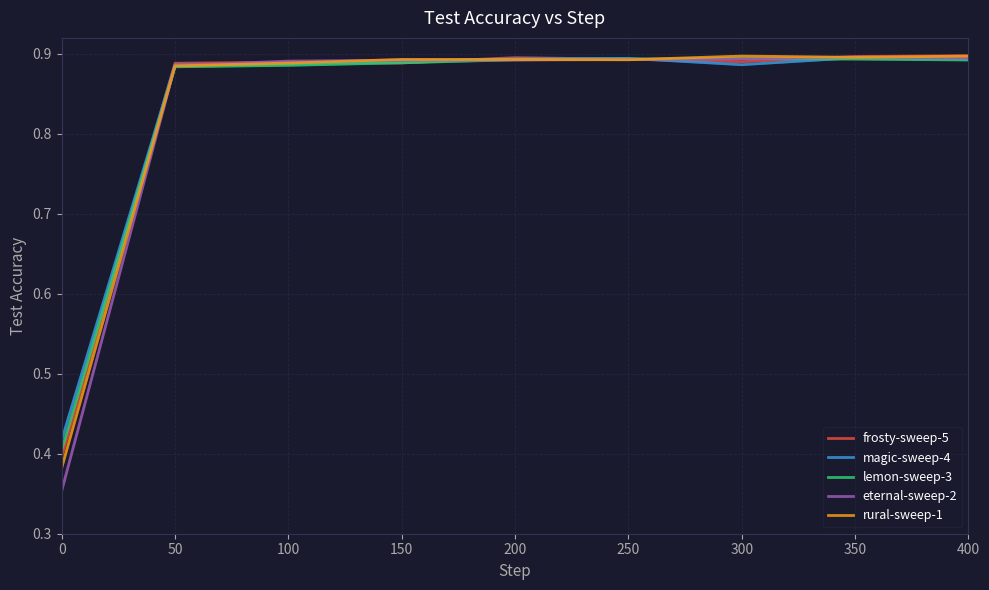

Which series ends up on top after the final intersection of frosty-sweep-5 and magic-sweep-4?

frosty-sweep-5